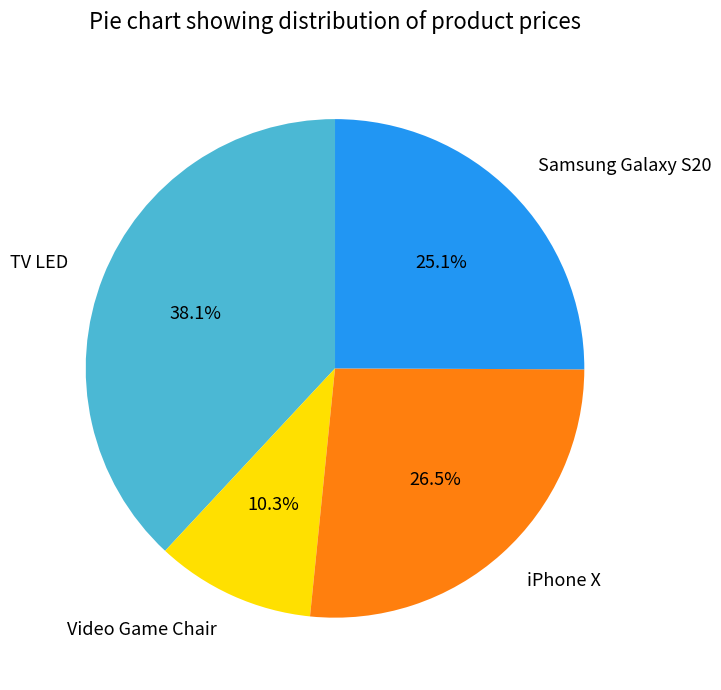

Which has a higher value, TV LED or Samsung Galaxy S20?

TV LED